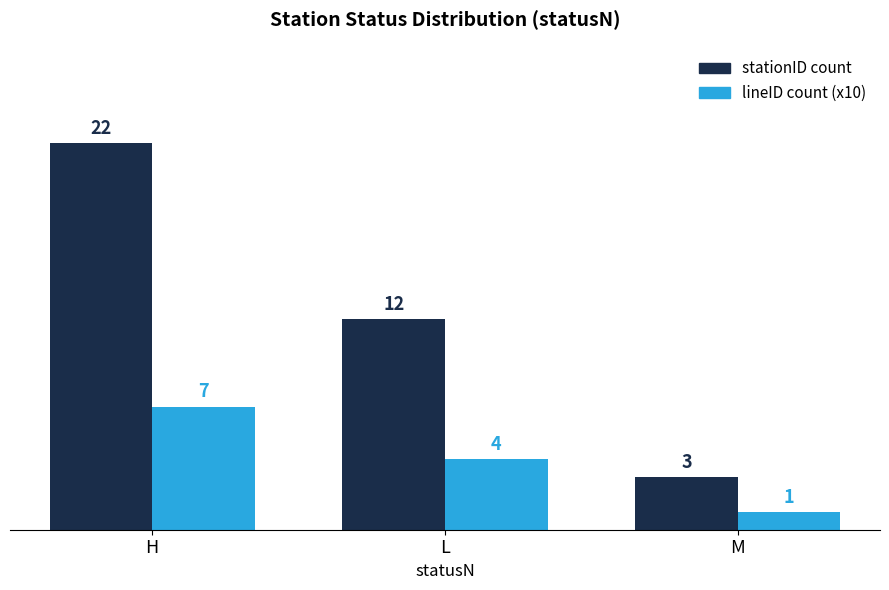

What is the sum of the lineID count (x10) values at H and L?

11